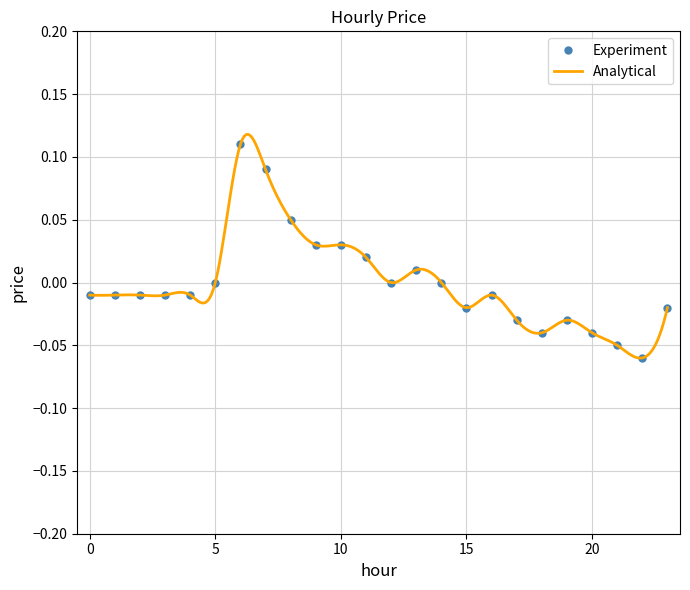

Which label corresponds to the largest value in the chart?

6